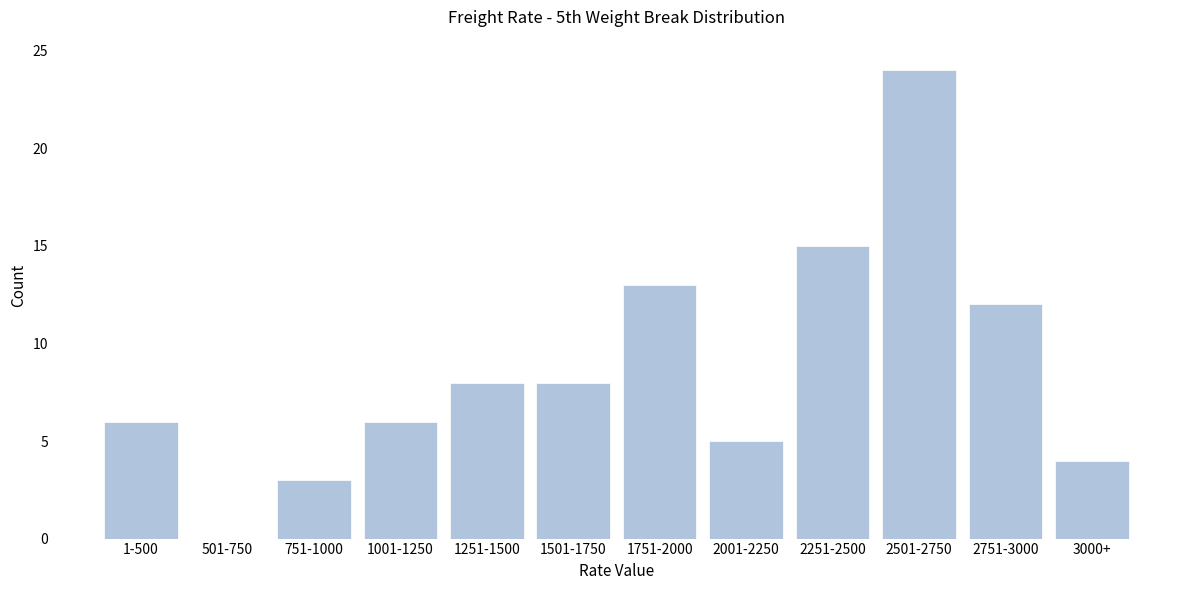

Reading right to left, what are all the values shown in this chart?

3000+=4	2751-3000=12	2501-2750=24	2251-2500=15	2001-2250=5	1751-2000=13	1501-1750=8	1251-1500=8	1001-1250=6	751-1000=3	501-750=0	1-500=6